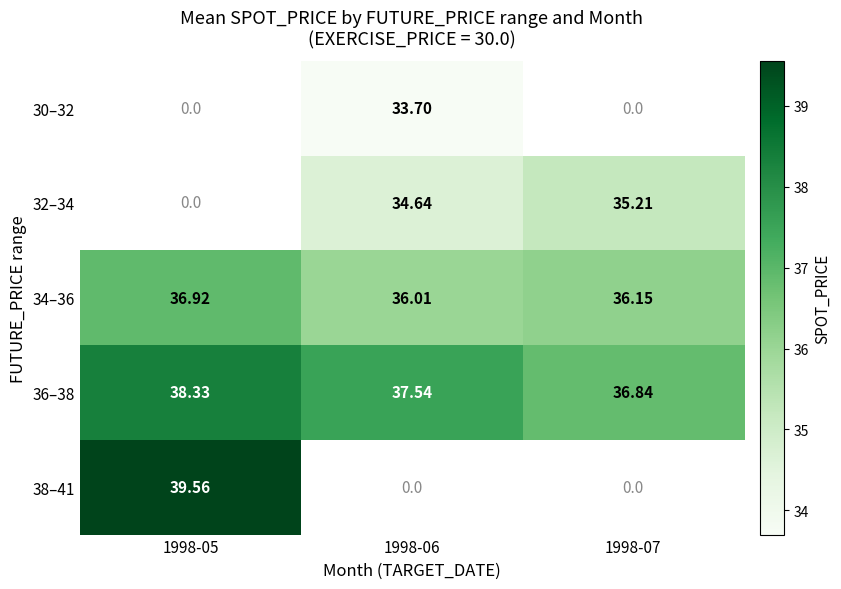

At which label does 36–38 reach its minimum?

1998-07